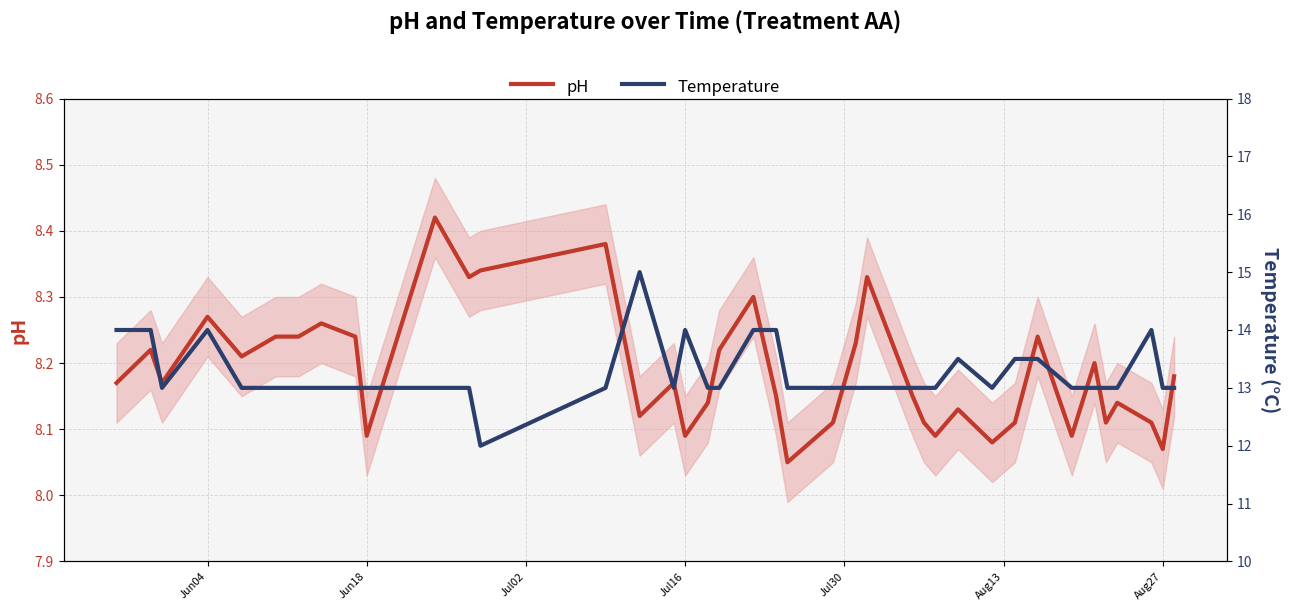

Is it true that Temperature equals 19.6 at Jun04?

False